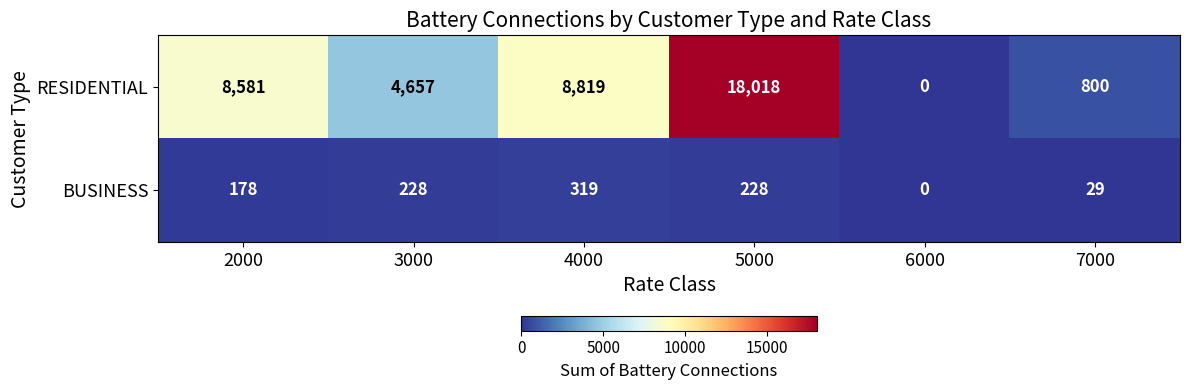

What is the difference between the second highest and second lowest values in the RESIDENTIAL series?

8019